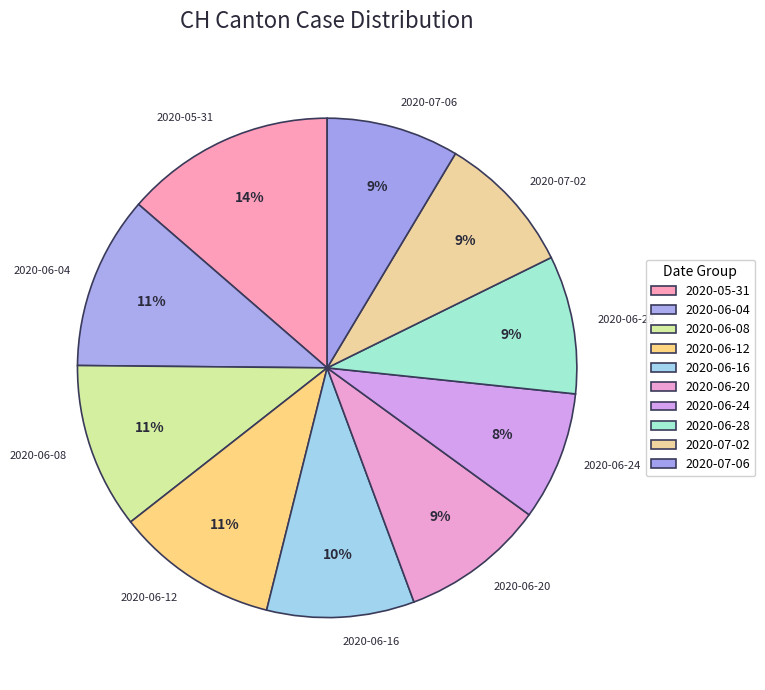

True or false: 2020-06-04 accounts for 1% of the total.

False